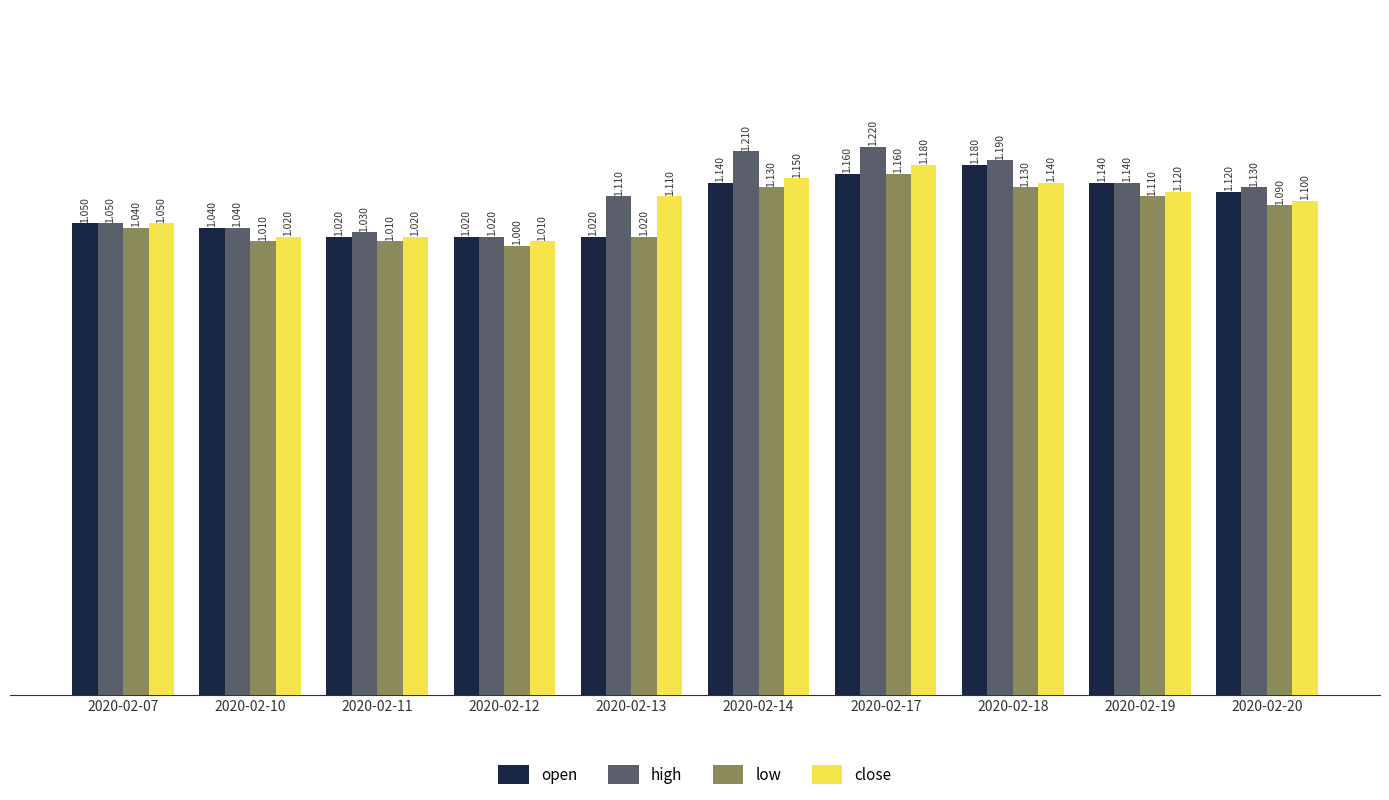

At 2020-02-18, list the series in order from largest to smallest.

high, open, close, low